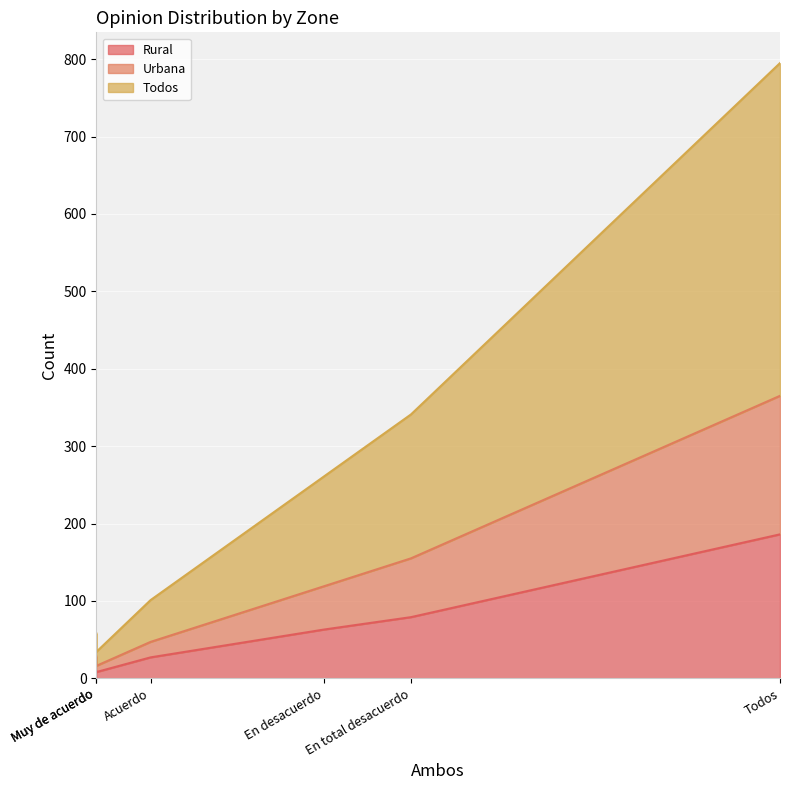

Reading right to left, transcribe all the data shown in this chart.

Rural: 65=186	2=8	2=9	31=79	23=63	7=27
Urbana: 65=179	2=8	2=19	31=76	23=56	7=20
Todos: 65=430	2=18	2=30	31=186	23=142	7=54